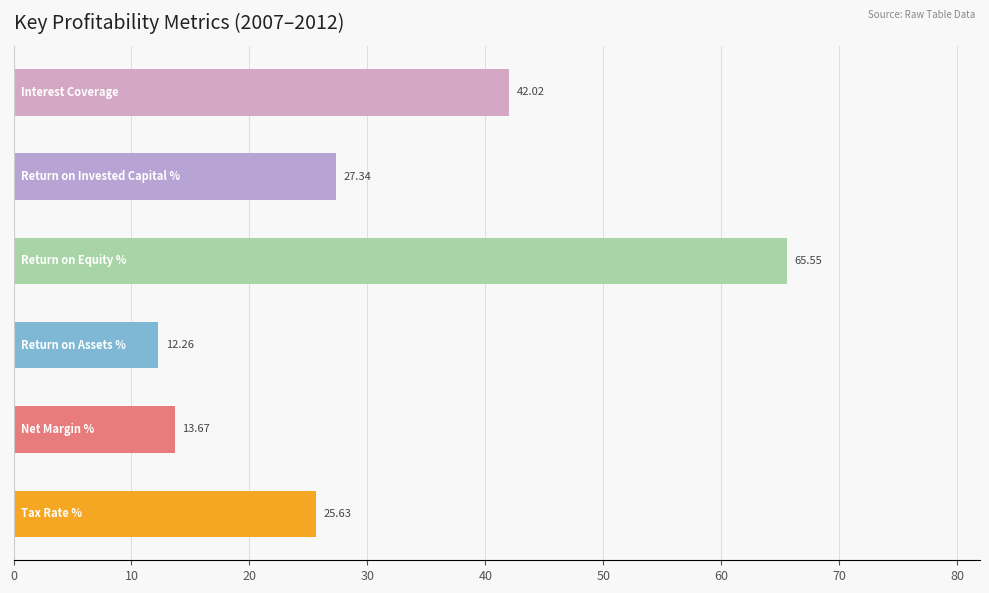

What is the difference between the maximum and minimum values?

53.3